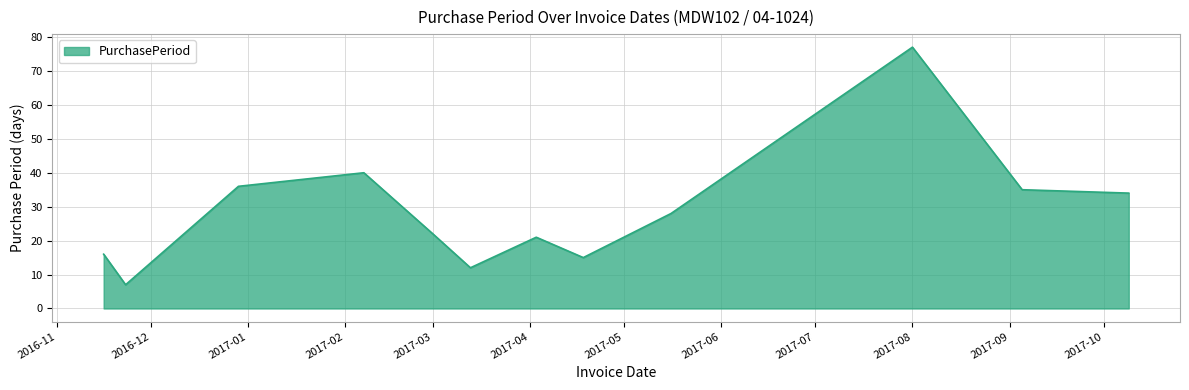

What is the difference between the maximum and minimum values?

70